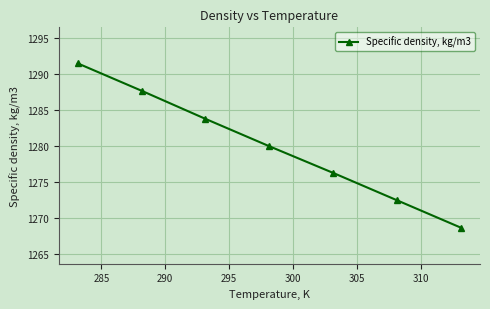

What is the smallest value displayed?

1268.7